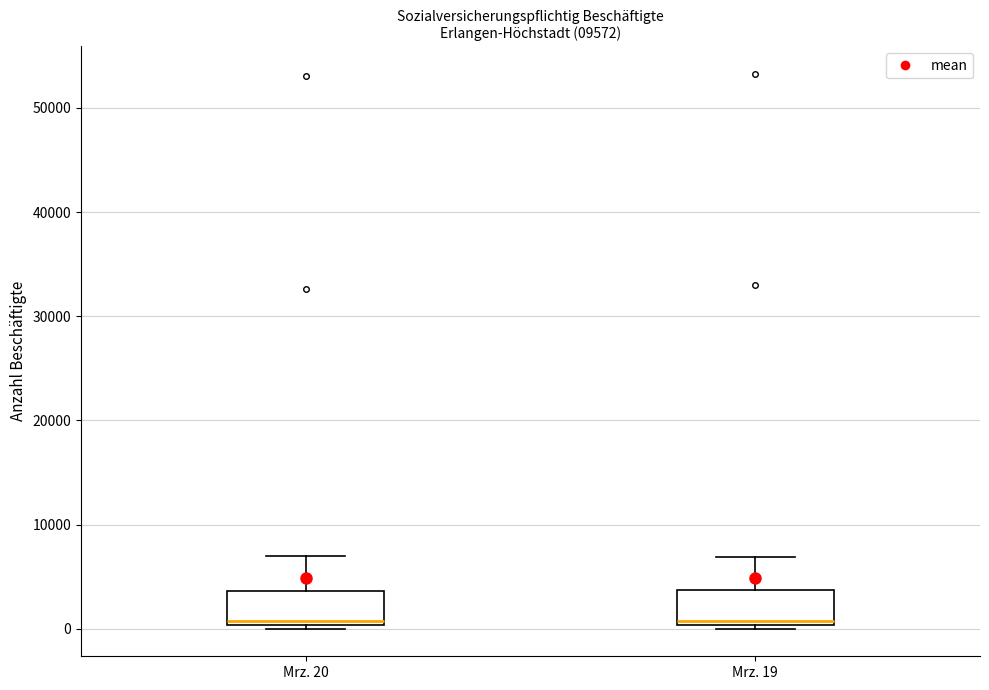

Where does the upper whisker of the box for Mrz. 20 end on the y-axis? The values are not printed on the chart, so give them approximately, as read against the axis.

7000